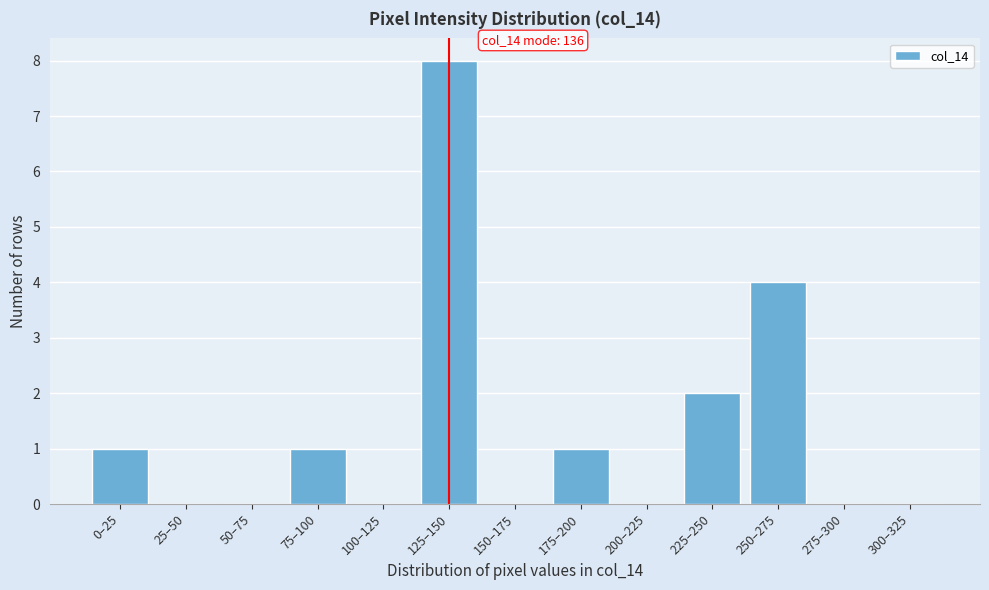

Reading left to right, what are all the values shown in this chart?

0–25=1	25–50=0	50–75=0	75–100=1	100–125=0	125–150=8	150–175=0	175–200=1	200–225=0	225–250=2	250–275=4	275–300=0	300–325=0